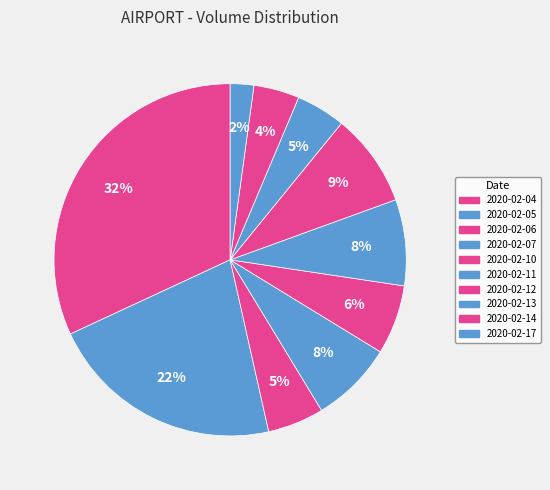

Does 2020-02-05 represent more than half of the total?

No